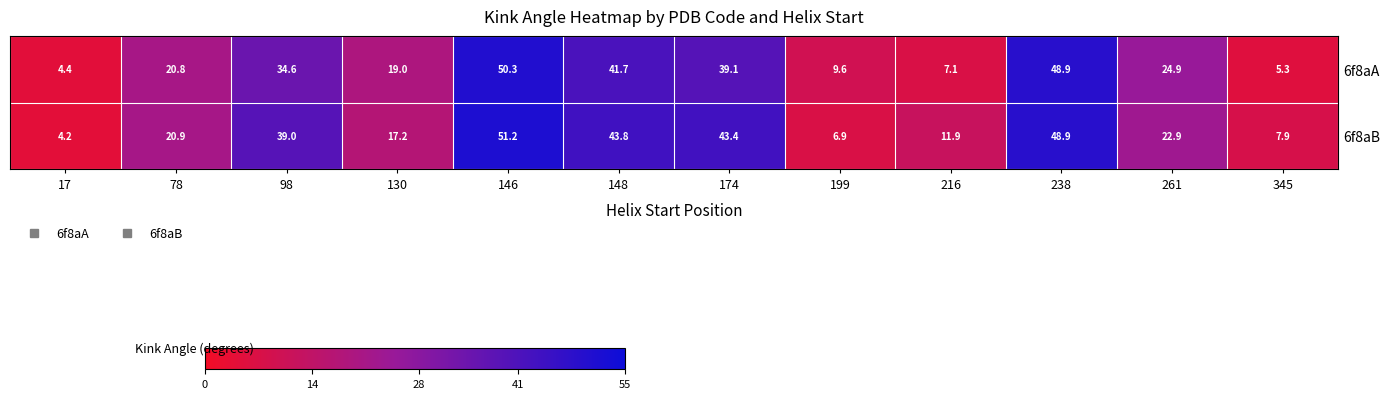

At which category is the sum across all series the highest?

146